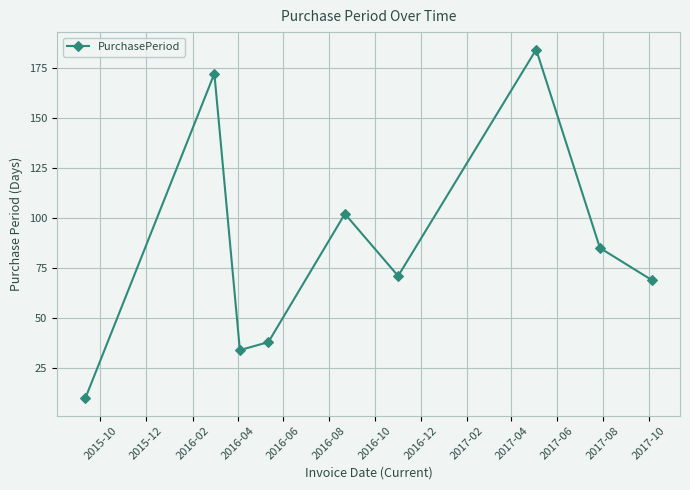

What is the minimum value shown in the chart?

10